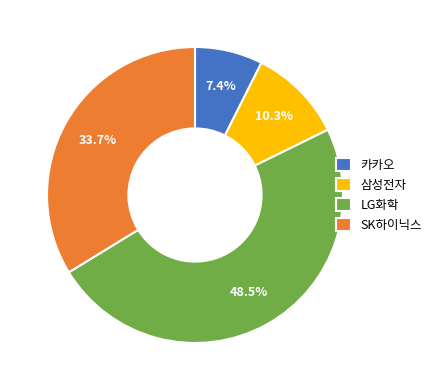

Does 삼성전자 represent more than half of the total?

No